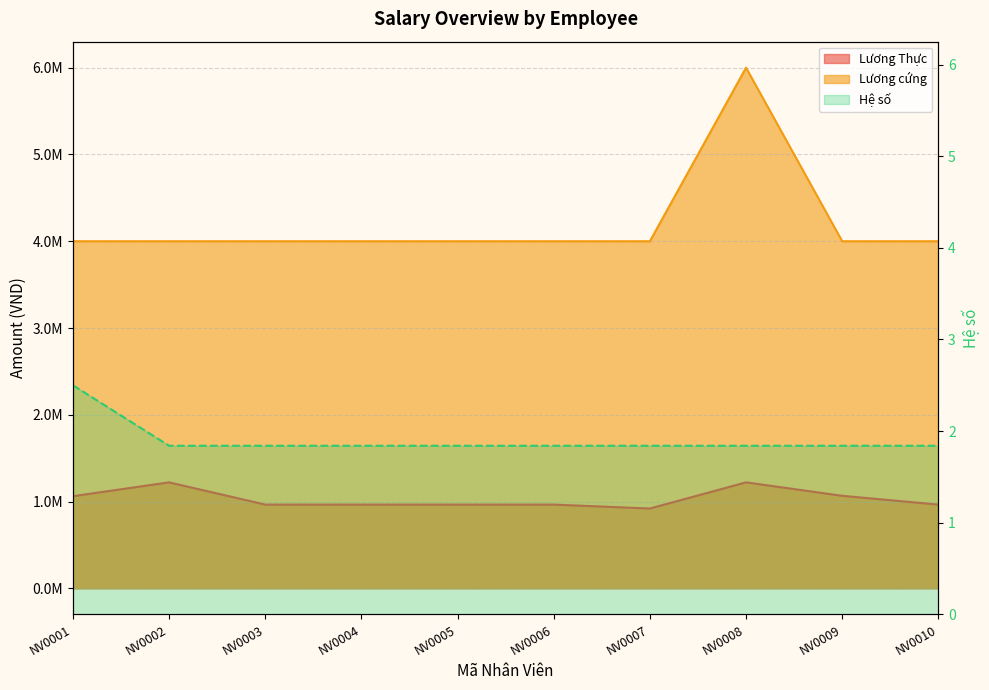

The value of Lương Thực at NV0003 is 964869.3. True or false?

True